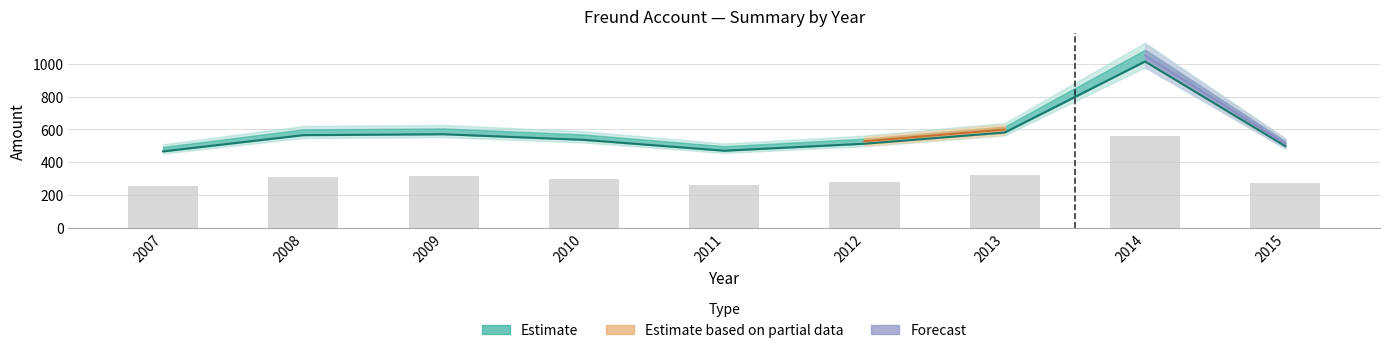

What is the difference between the maximum and minimum values?

548.0